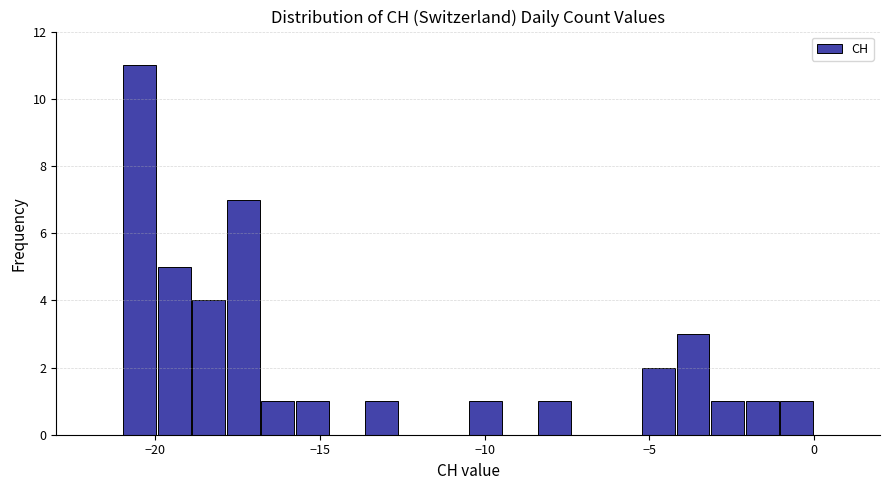

Around what value on the x-axis is the tallest bar? Give the approximate position of its centre, as read against the axis.

-20.5